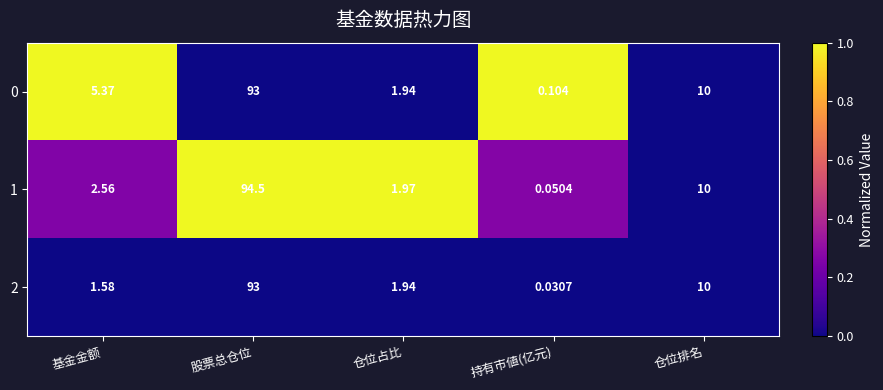

At which label does 0 reach its peak?

股票总仓位